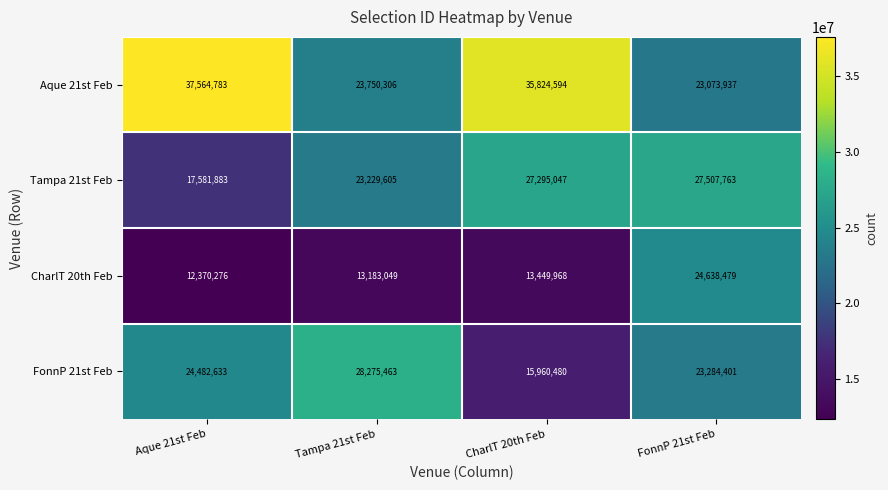

True or false: CharlT 20th Feb has a value of 21798665 at CharlT 20th Feb.

False